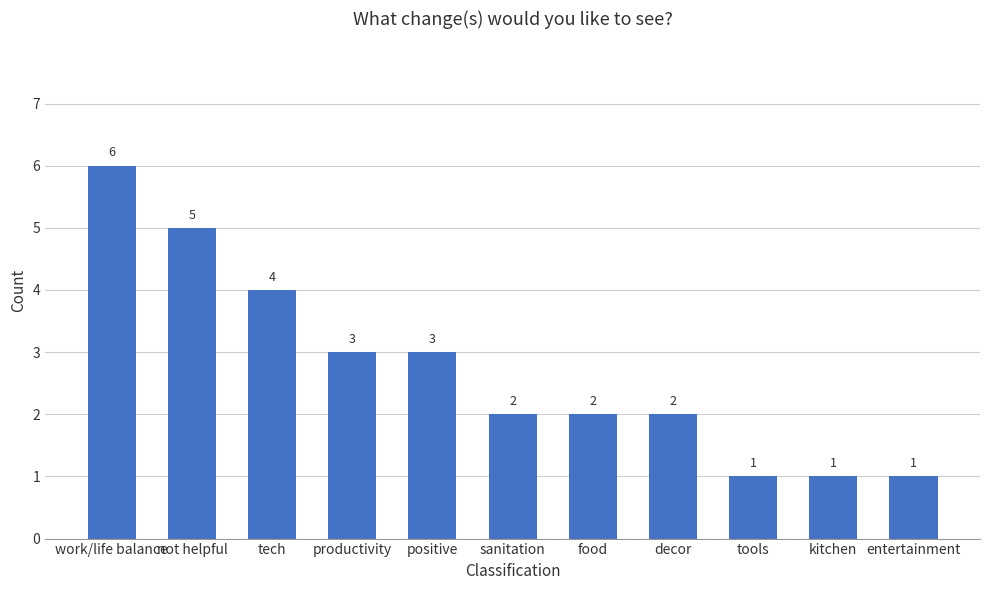

Which has a higher value, work/life balance or food?

work/life balance